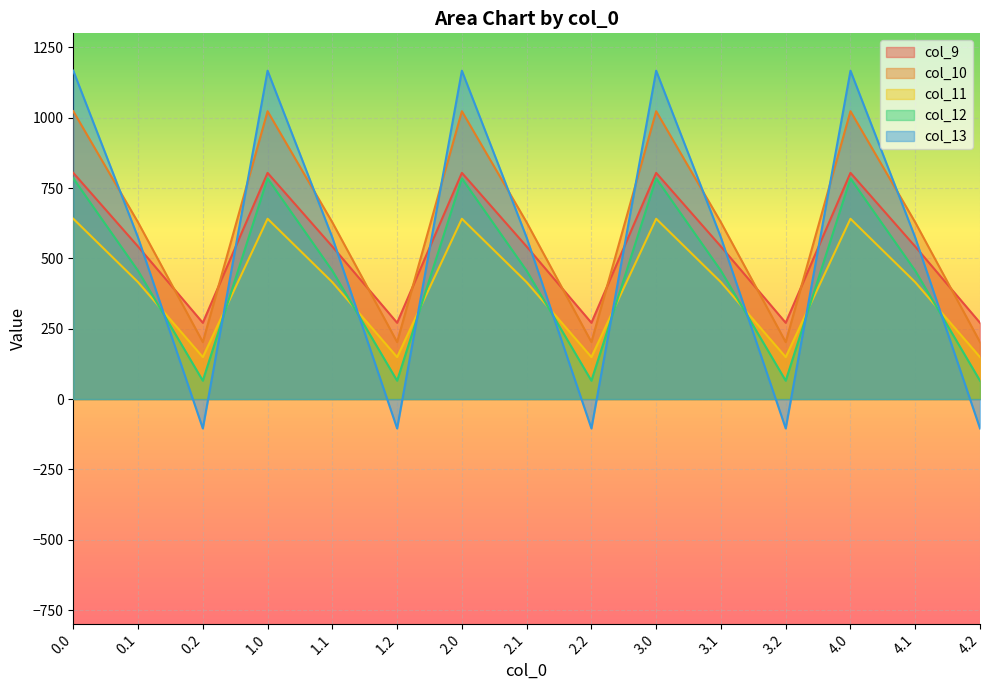

How many values in the col_11 series exceed 415?

10